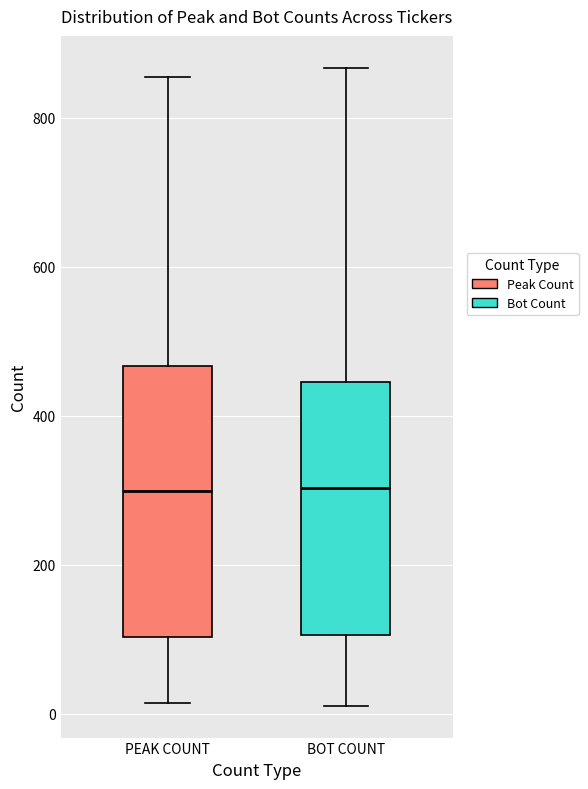

Which box is the tallest, from its lower edge to its upper edge?

PEAK COUNT